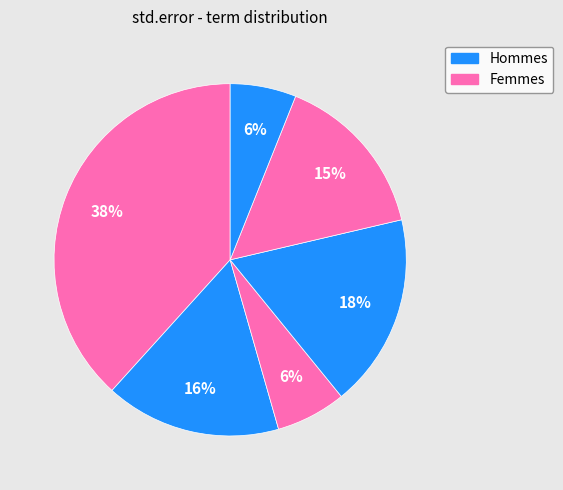

Does any single category account for the majority?

No